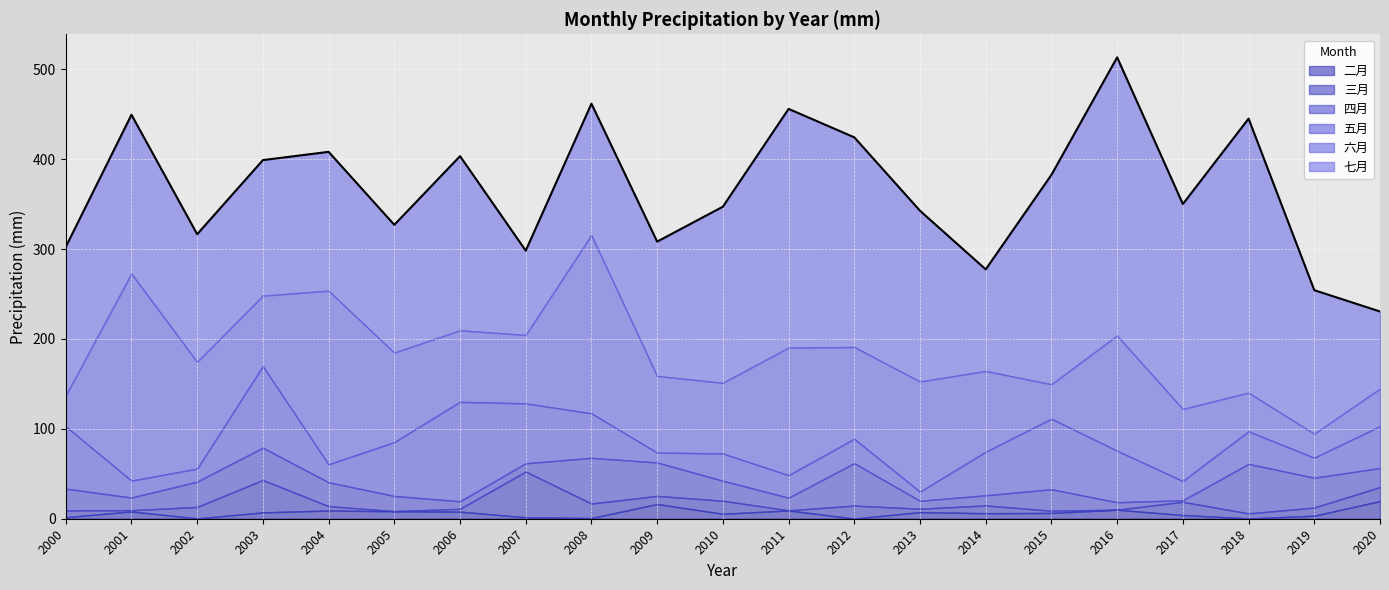

What is the average value of the 三月 series?

11.0